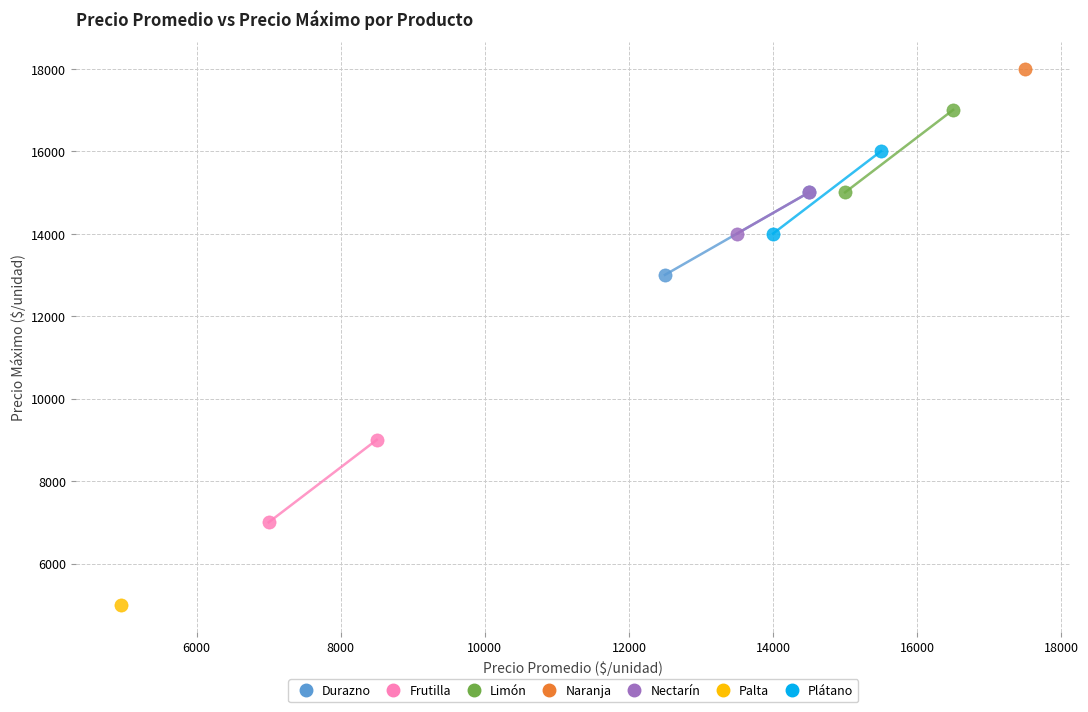

What are all the series names shown in the legend?

Durazno, Frutilla, Limón, Naranja, Nectarín, Palta, Plátano